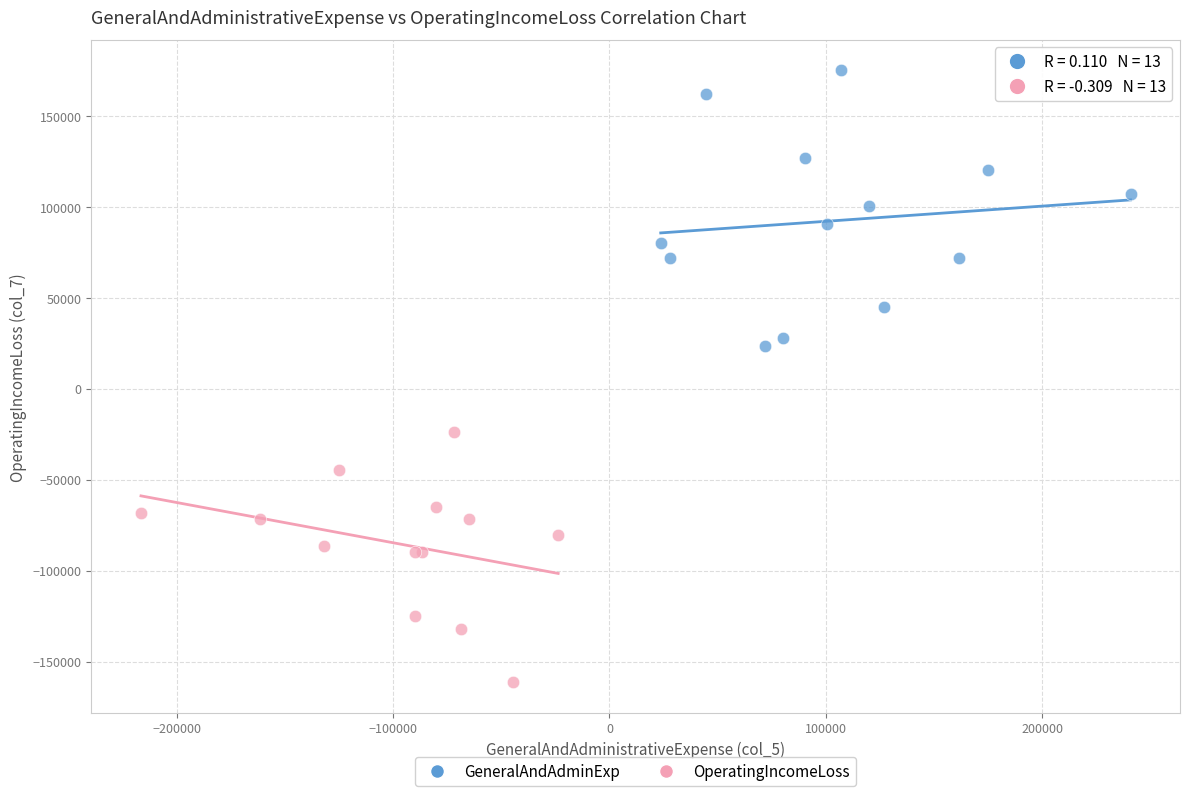

Which series reaches the minimum Y coordinate?

OperatingIncomeLoss